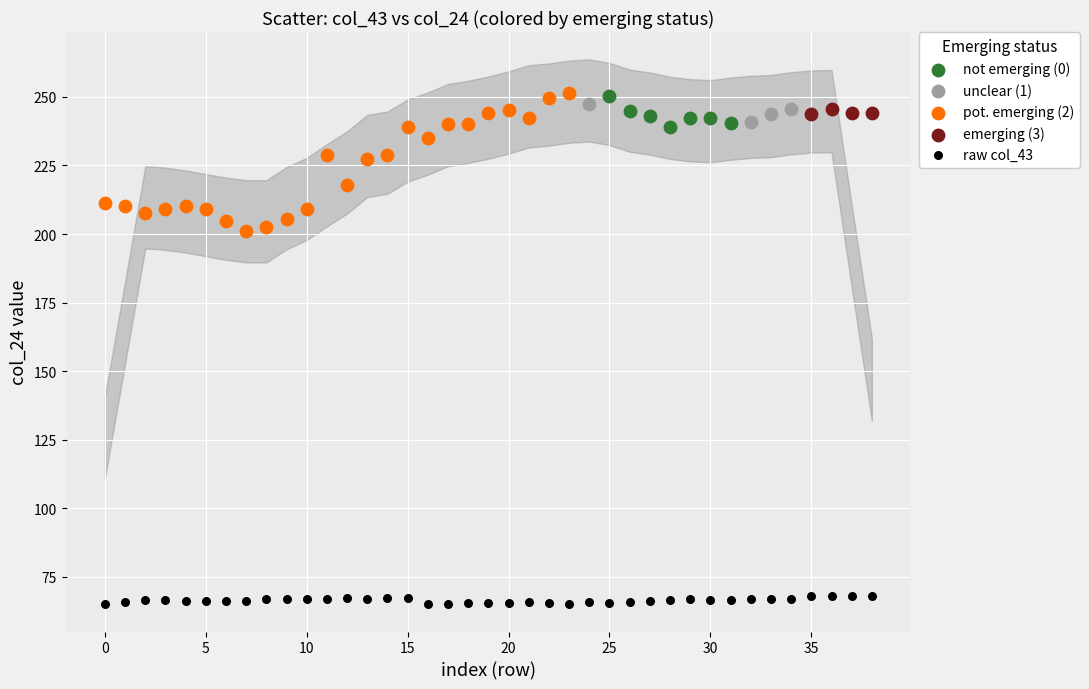

Which series has the largest Y range (max minus min)?

pot. emerging (2)